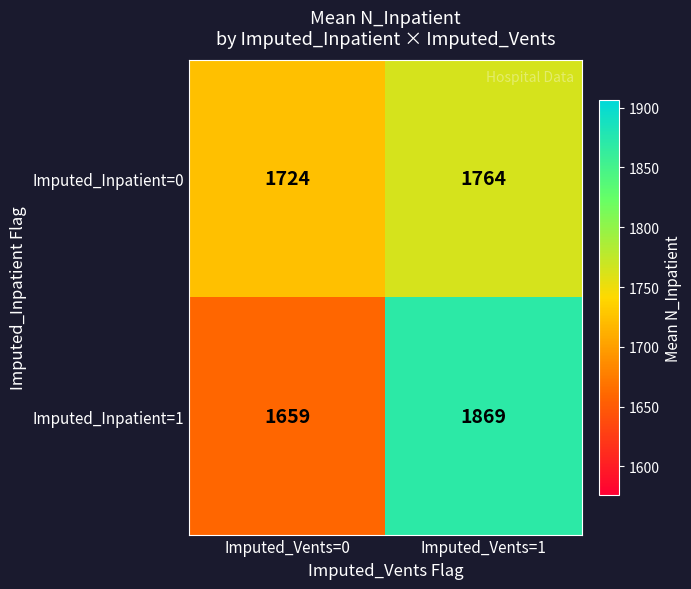

Which series has the largest total across all categories?

Imputed_Inpatient=1